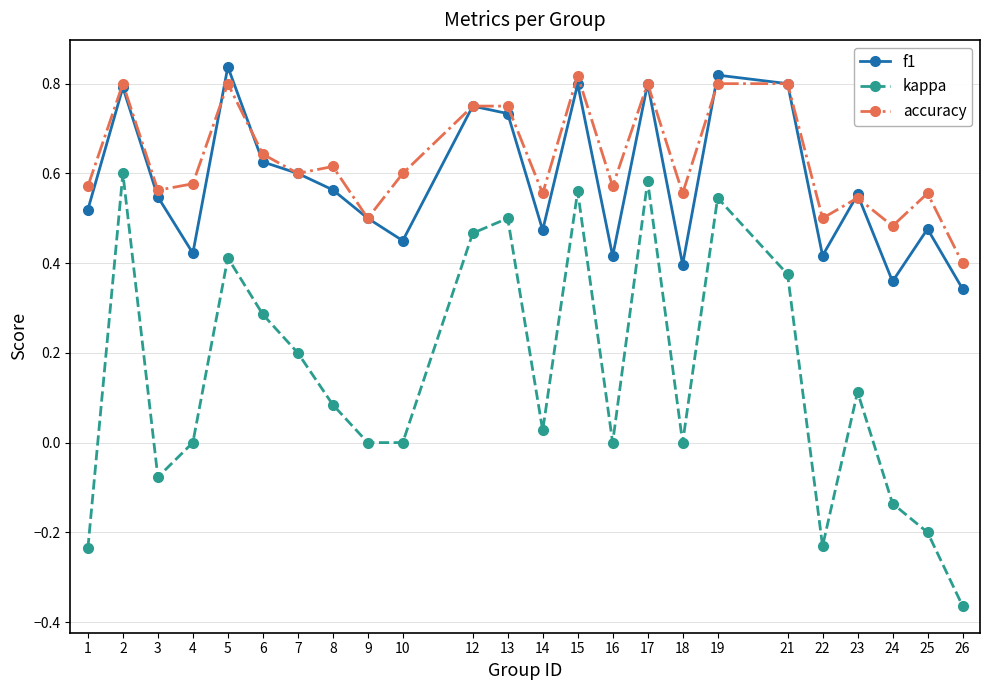

What is the difference between the accuracy values at 2 and 7?

0.2